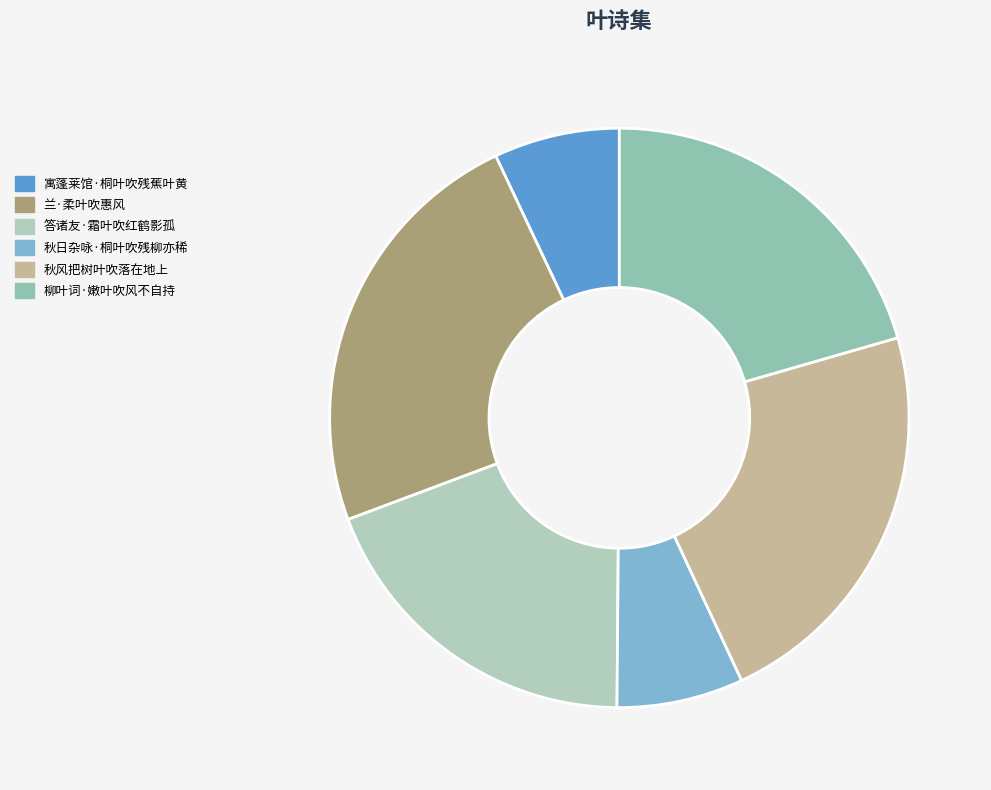

What is the ratio of the value at 柳叶词·嫩叶吹风不自持 to the value at 答诸友·霜叶吹红鹤影孤?

1.1